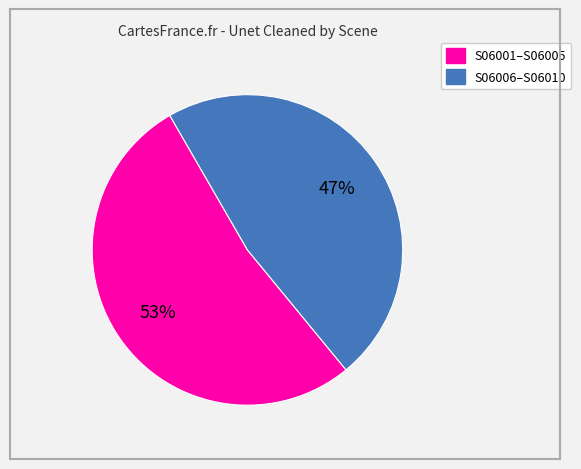

To the nearest percent, what is the average slice percentage?

50%